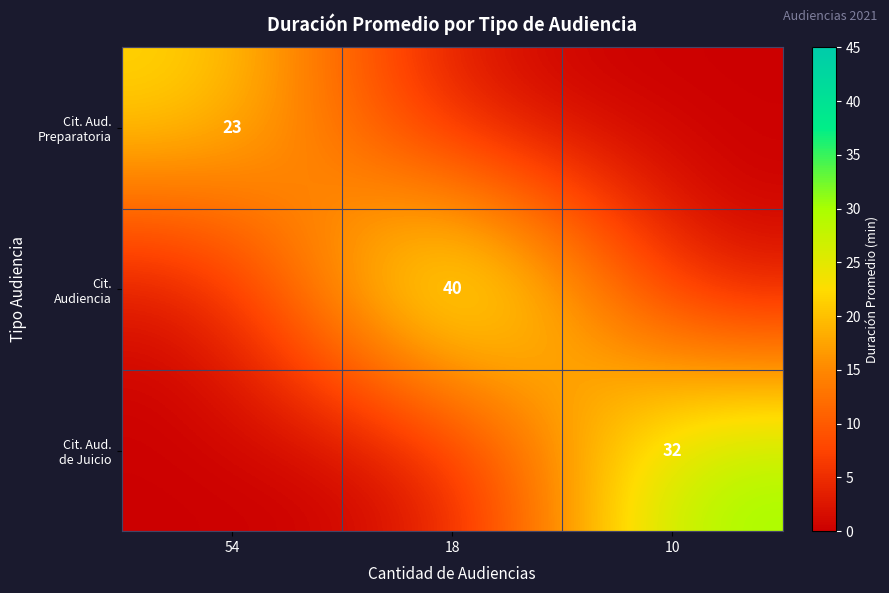

The value of Cit. Aud. de Juicio at 54 is 0. True or false?

True